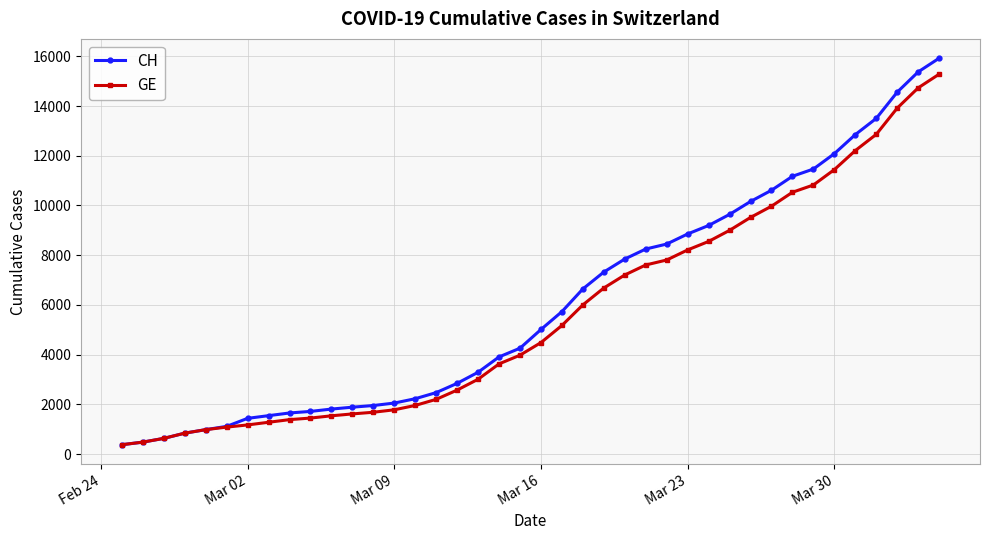

What is the value of the GE point at the 39th from the left?

14733